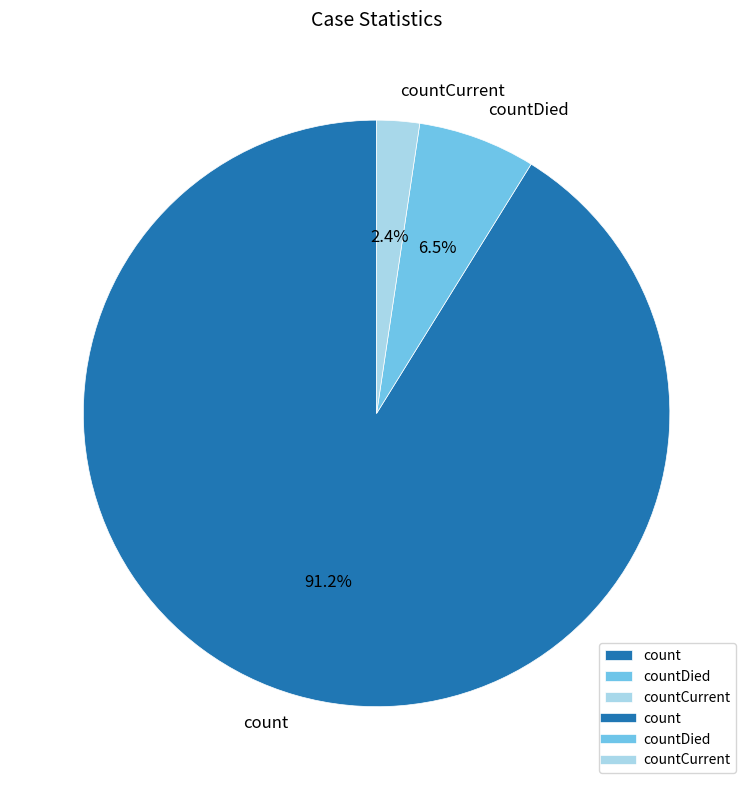

Which slice is the smallest?

countCurrent